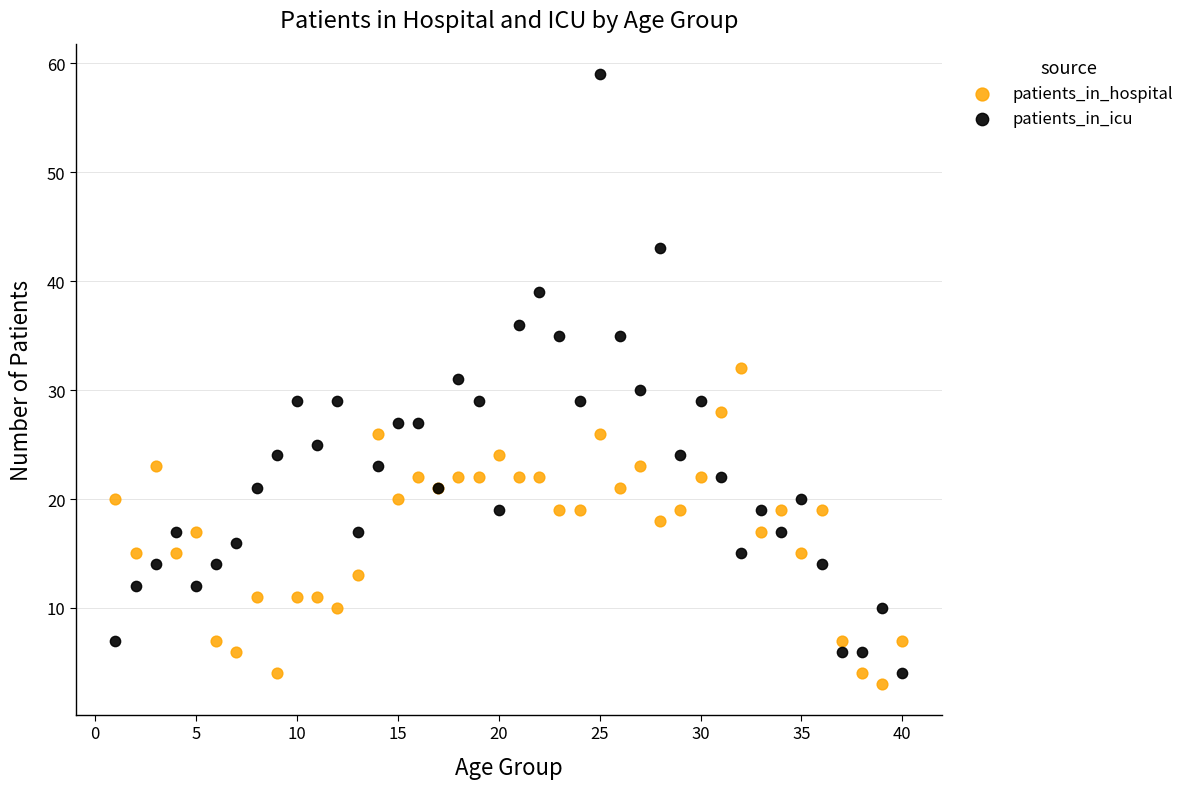

Which series contains the lowest Y value?

patients_in_hospital